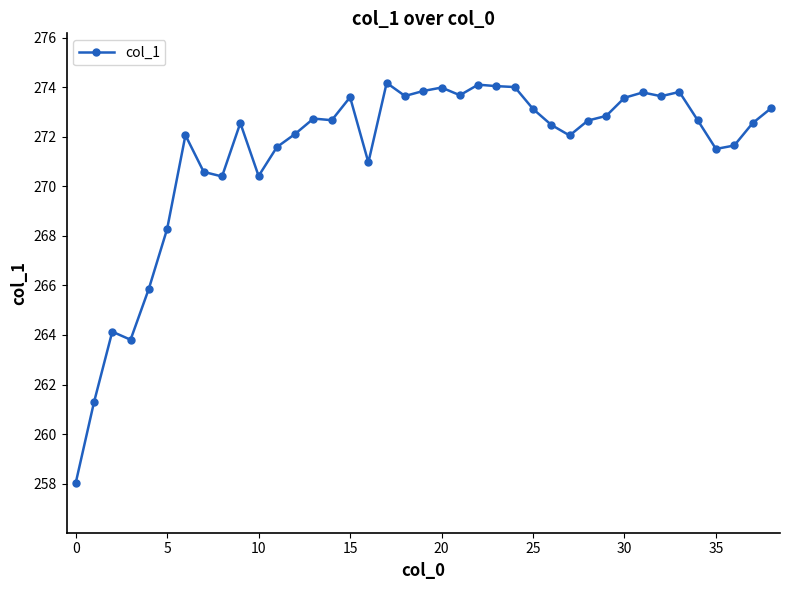

True or false: the data has more than 1 interior local peaks.

True